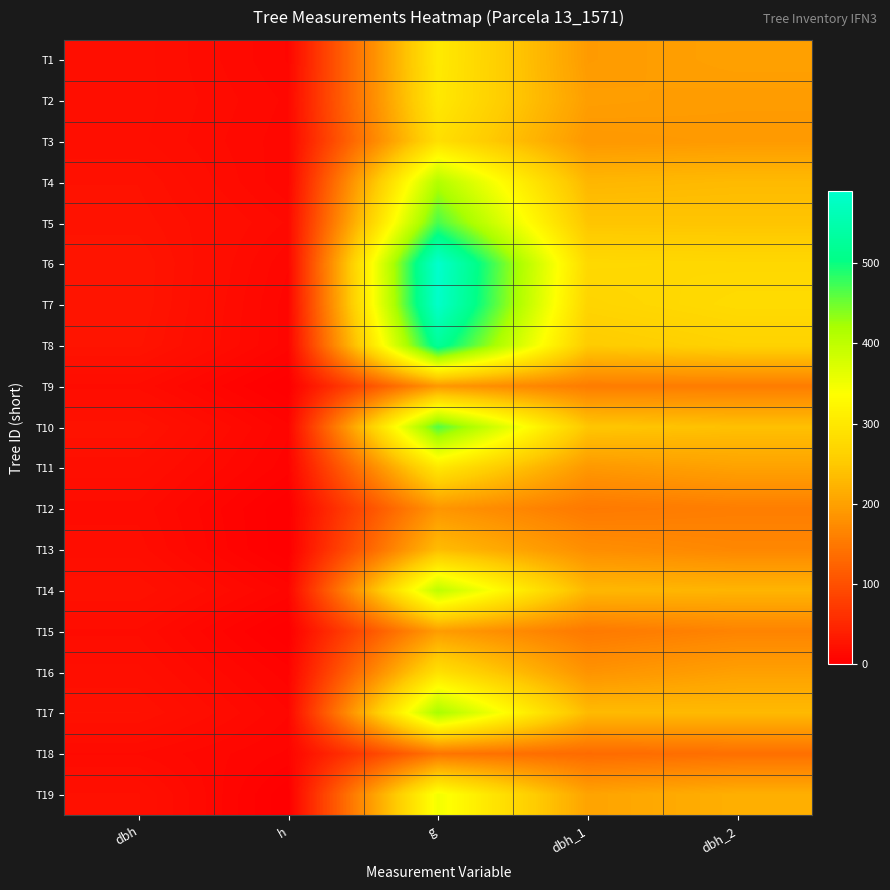

How many categories are shown in the chart?

5